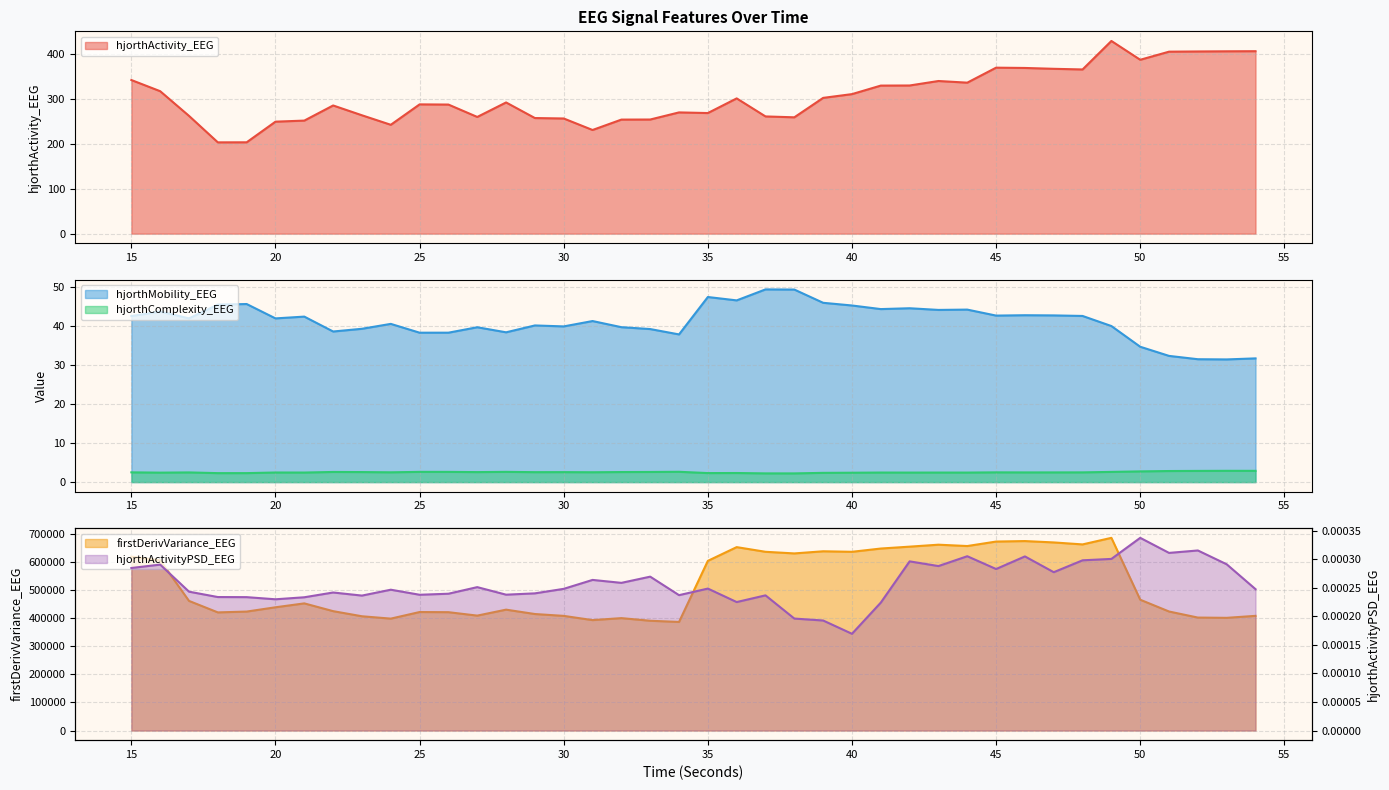

True or false: hjorthMobility_EEG has more than 0 points higher than both neighbors.

True